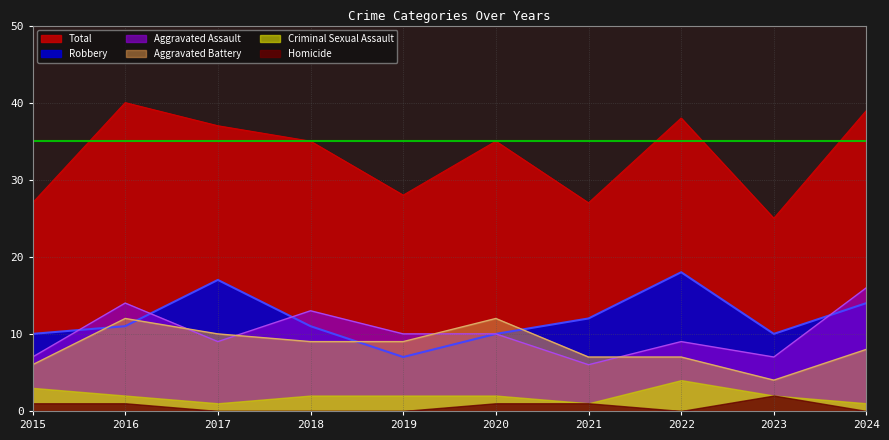

Is the value of Total at 2019 greater than the value of Aggravated Battery at 2023?

Yes